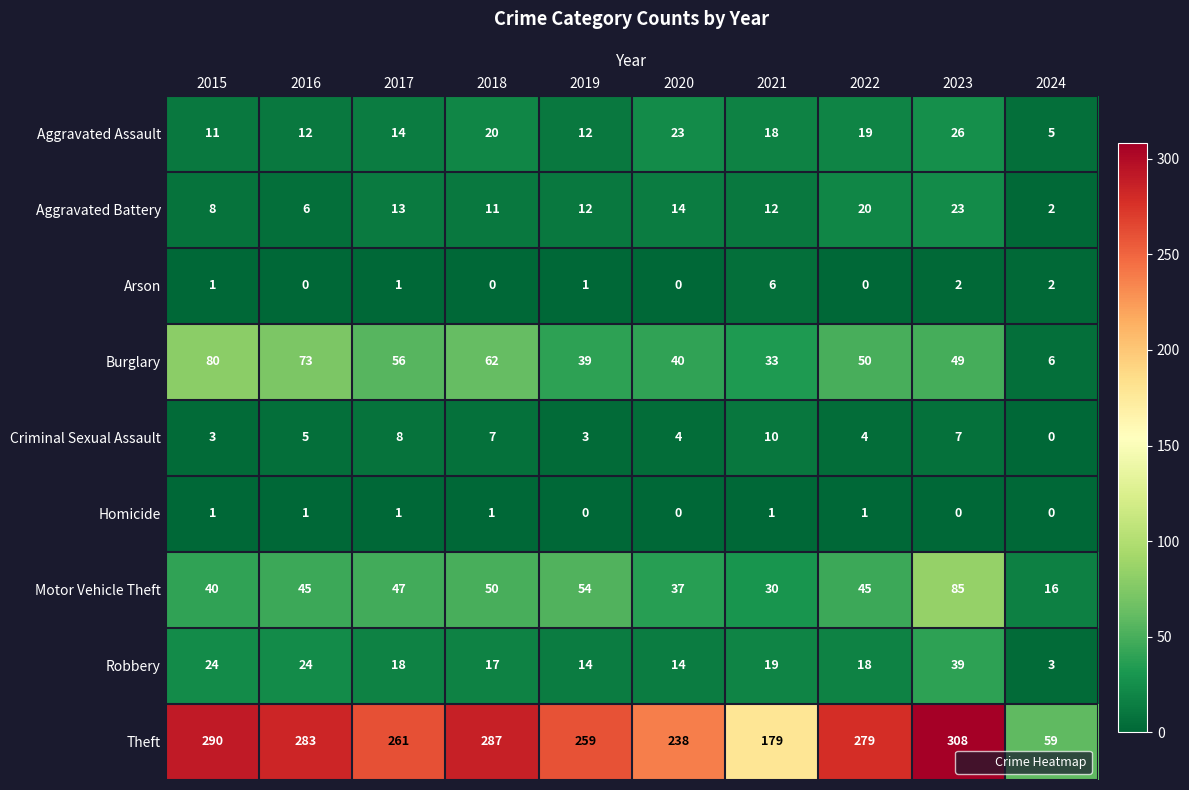

What is the sum of all Theft values?

2443